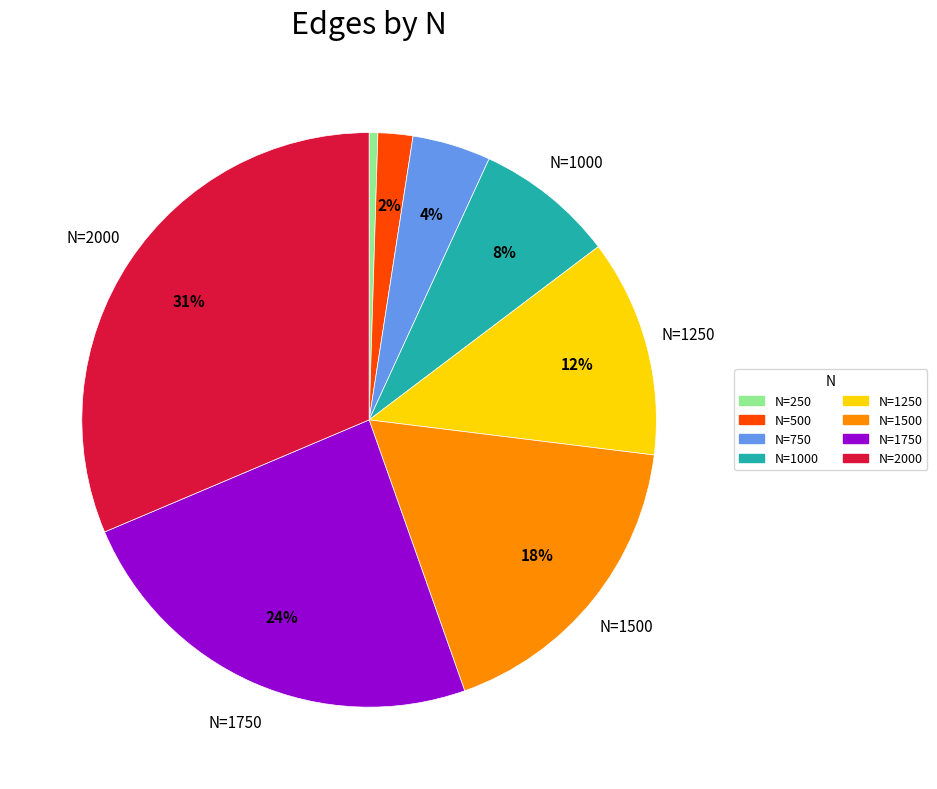

Does N=1750 represent more than half of the total?

No